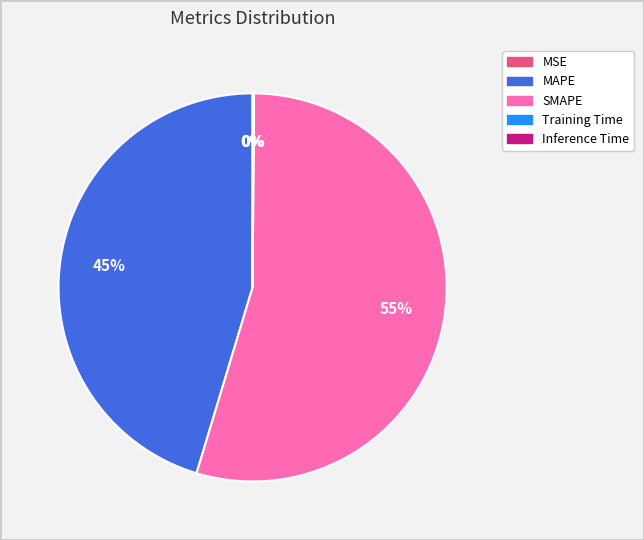

The SMAPE slice represents 41% of the pie. True or false?

False